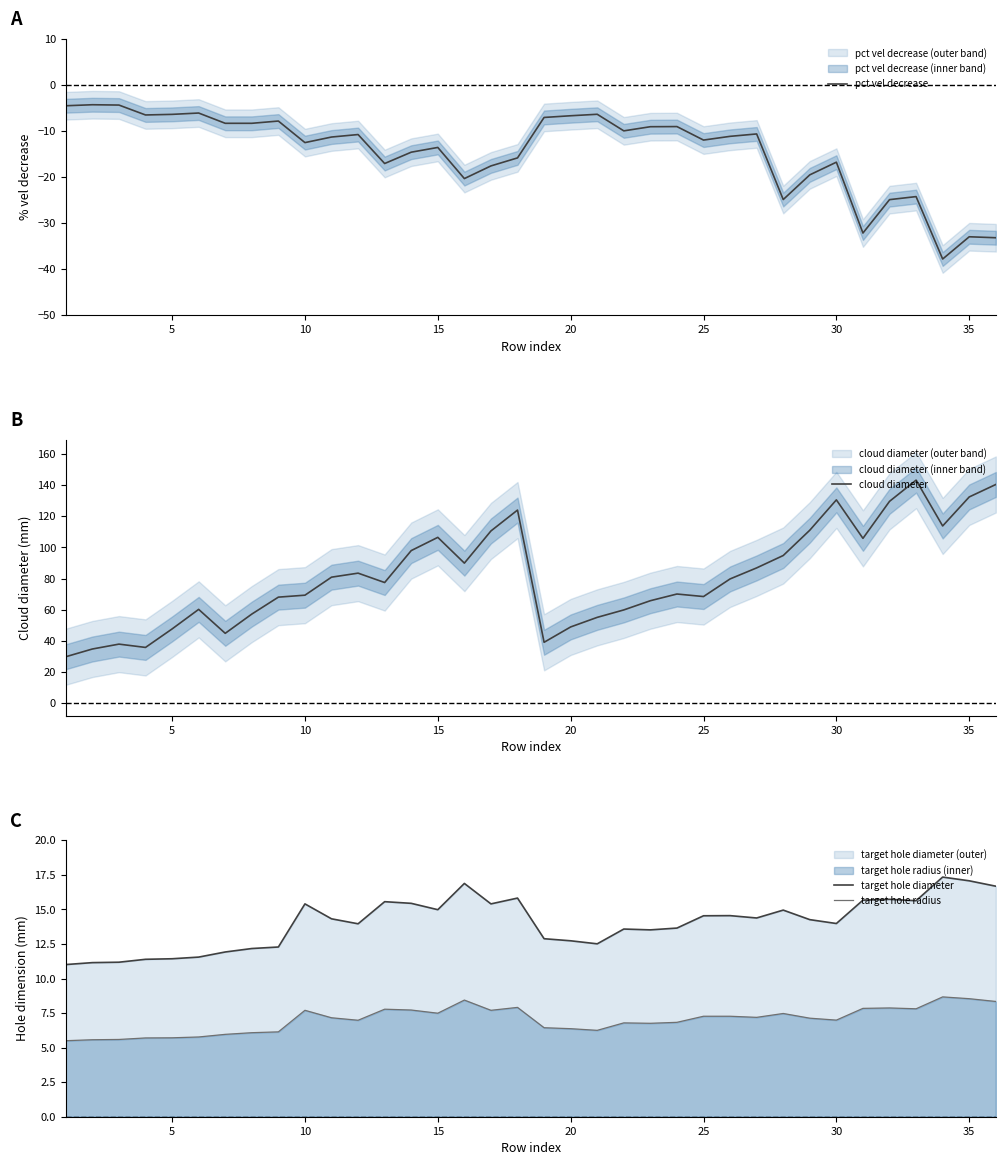

What is the difference between the second highest and minimum values in the pct vel decrease series?

33.4